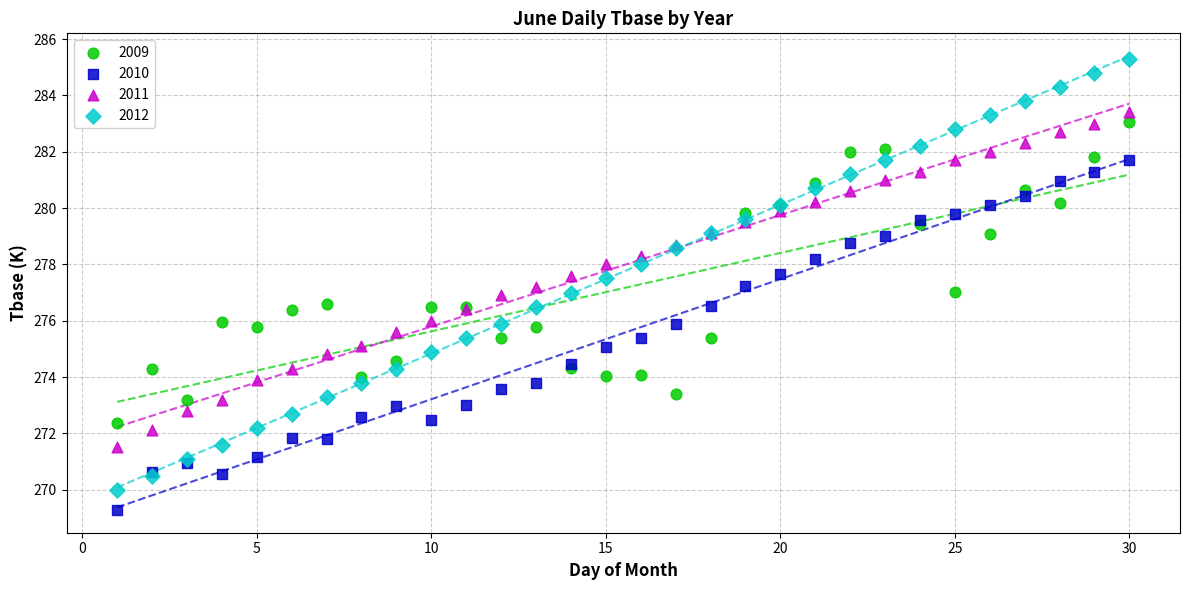

Which series reaches the maximum Y coordinate?

2012